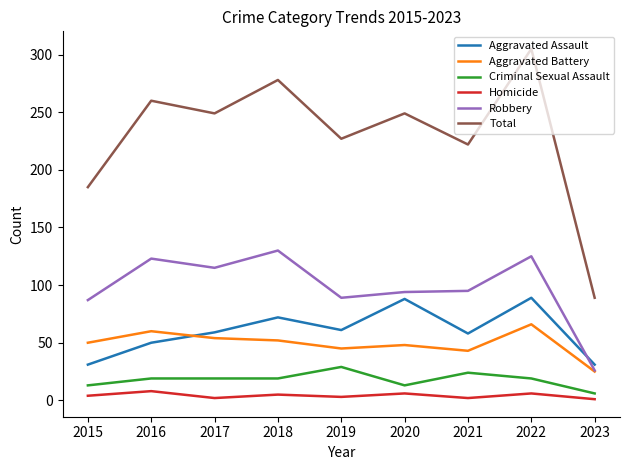

Rank the series at 2022 from lowest to highest value.

Homicide, Criminal Sexual Assault, Aggravated Battery, Aggravated Assault, Robbery, Total